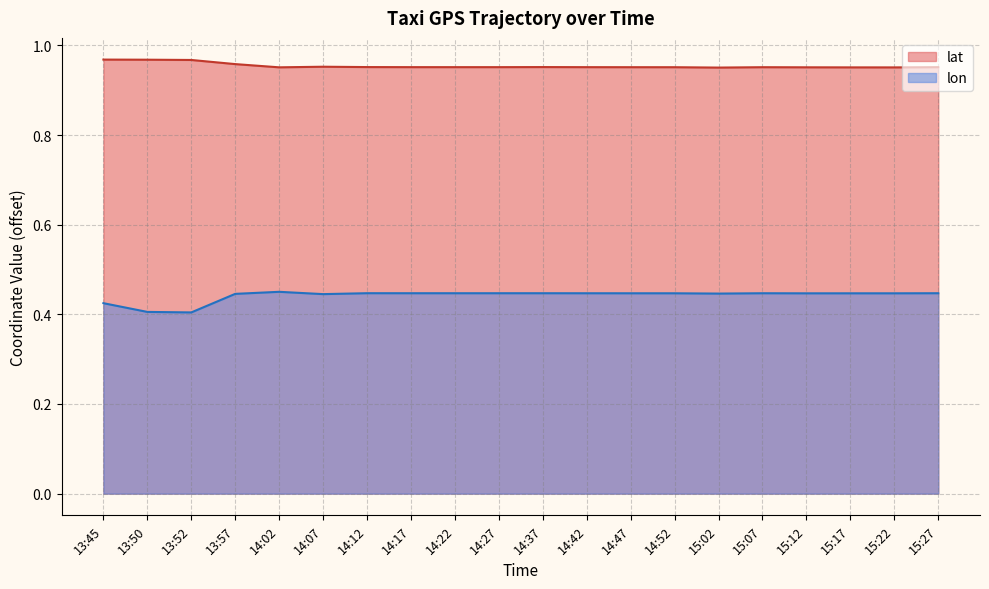

What is the value of the lat point at the 9th from the left?

1.0